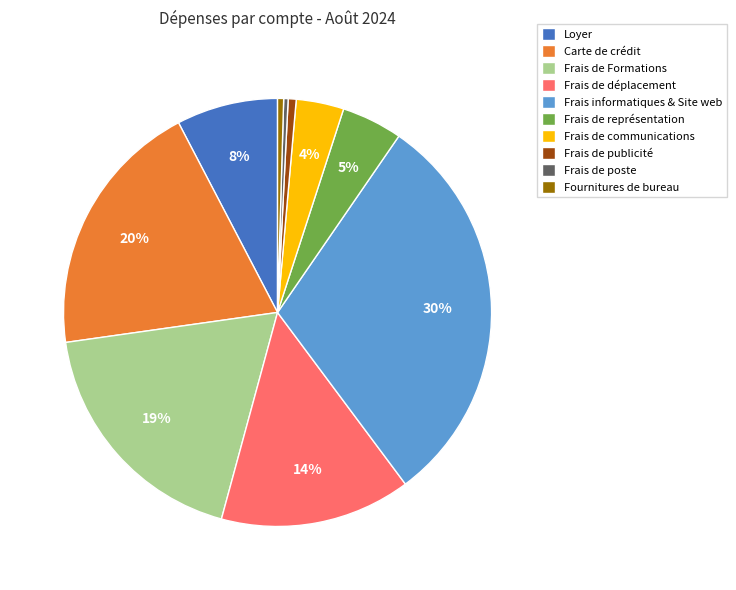

Which has a higher value, Frais de communications or Frais de poste?

Frais de communications